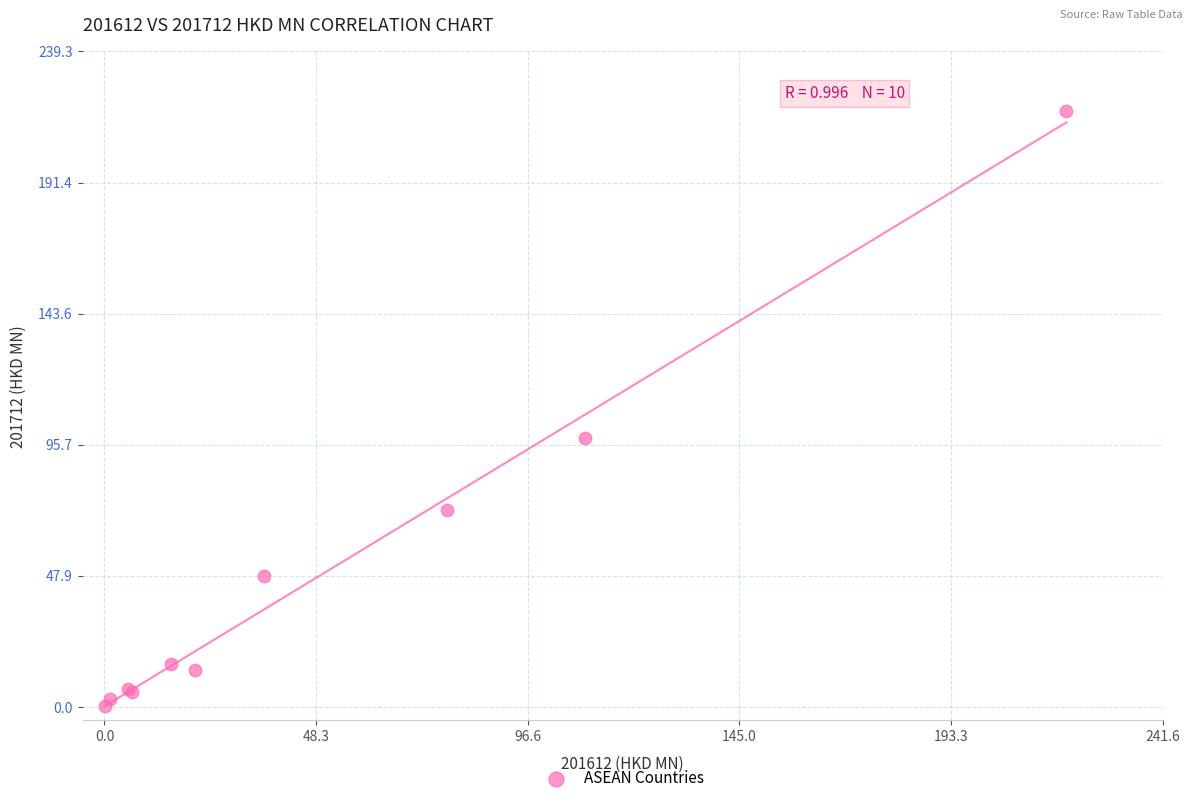

What Y value in the scatter plot is closest to 108?

98.3